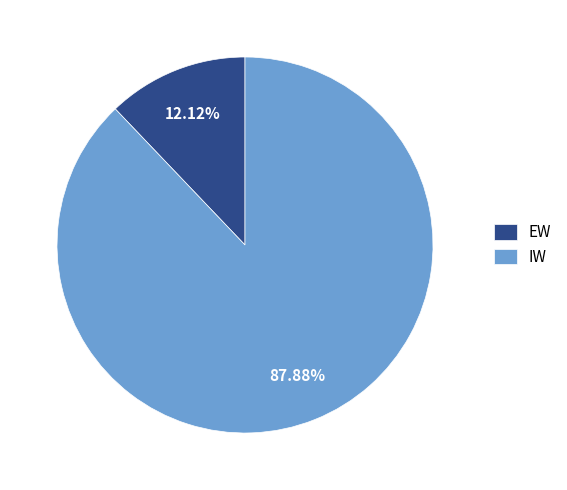

How much of the chart is everything except EW?

87.9%